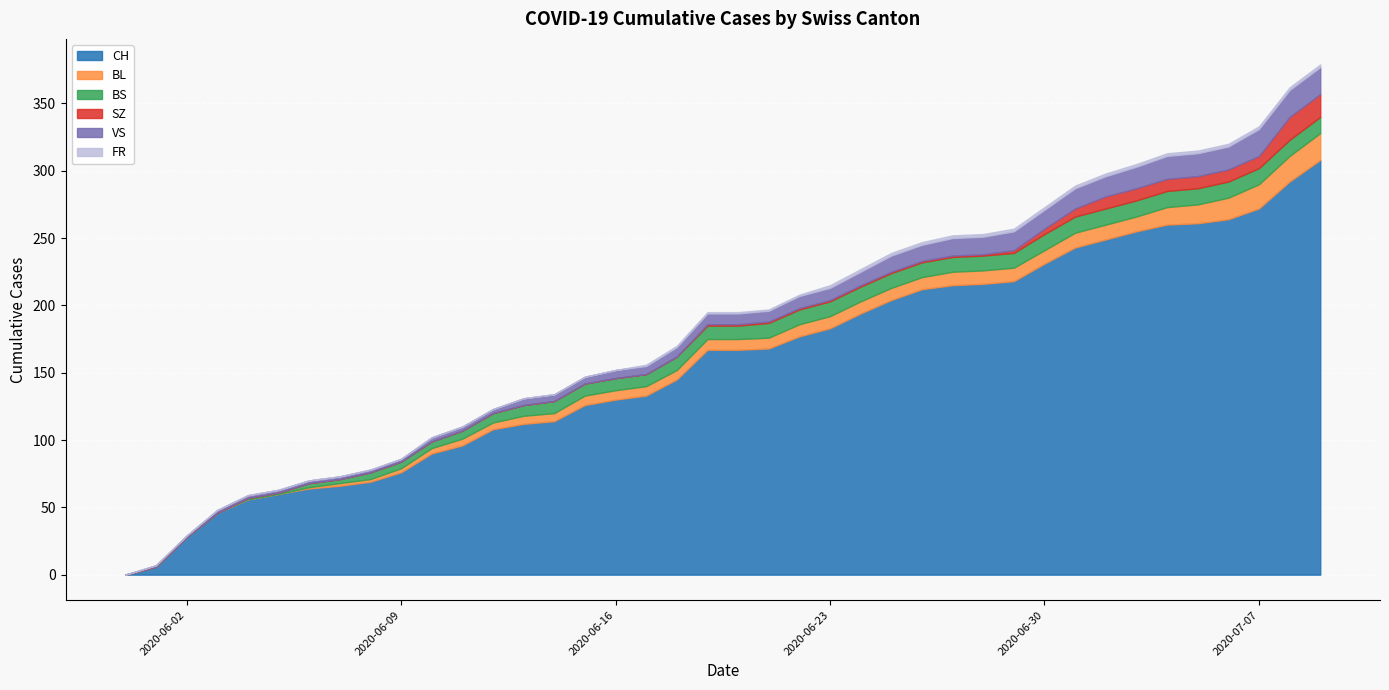

Reading left to right, what are all the values shown in this chart?

CH: 2020-05-31=0	2020-06-01=6	2020-06-02=28	2020-06-03=46	2020-06-04=56	2020-06-05=60	2020-06-06=64	2020-06-07=66	2020-06-08=69	2020-06-09=76	2020-06-10=90	2020-06-11=96	2020-06-12=108	2020-06-13=112	2020-06-14=114	2020-06-15=126	2020-06-16=130	2020-06-17=133	2020-06-18=145	2020-06-19=167	2020-06-20=167	2020-06-21=168	2020-06-22=177	2020-06-23=183	2020-06-24=194	2020-06-25=204	2020-06-26=212	2020-06-27=215	2020-06-28=216	2020-06-29=218	2020-06-30=231	2020-07-01=243	2020-07-02=249	2020-07-03=255	2020-07-04=260	2020-07-05=261	2020-07-06=264	2020-07-07=272	2020-07-08=292	2020-07-09=308
BL: 2020-05-31=0	2020-06-01=0	2020-06-02=0	2020-06-03=0	2020-06-04=0	2020-06-05=0	2020-06-06=1	2020-06-07=2	2020-06-08=2	2020-06-09=3	2020-06-10=4	2020-06-11=5	2020-06-12=5	2020-06-13=6	2020-06-14=6	2020-06-15=7	2020-06-16=7	2020-06-17=7	2020-06-18=7	2020-06-19=8	2020-06-20=8	2020-06-21=8	2020-06-22=9	2020-06-23=9	2020-06-24=9	2020-06-25=9	2020-06-26=9	2020-06-27=10	2020-06-28=10	2020-06-29=10	2020-06-30=10	2020-07-01=11	2020-07-02=11	2020-07-03=11	2020-07-04=13	2020-07-05=14	2020-07-06=16	2020-07-07=18	2020-07-08=19	2020-07-09=20
BS: 2020-05-31=0	2020-06-01=0	2020-06-02=0	2020-06-03=0	2020-06-04=1	2020-06-05=1	2020-06-06=3	2020-06-07=3	2020-06-08=5	2020-06-09=5	2020-06-10=5	2020-06-11=6	2020-06-12=7	2020-06-13=8	2020-06-14=9	2020-06-15=9	2020-06-16=9	2020-06-17=9	2020-06-18=10	2020-06-19=10	2020-06-20=10	2020-06-21=11	2020-06-22=11	2020-06-23=11	2020-06-24=11	2020-06-25=11	2020-06-26=11	2020-06-27=11	2020-06-28=11	2020-06-29=11	2020-06-30=12	2020-07-01=12	2020-07-02=12	2020-07-03=12	2020-07-04=12	2020-07-05=12	2020-07-06=12	2020-07-07=12	2020-07-08=12	2020-07-09=12
SZ: 2020-05-31=0	2020-06-01=0	2020-06-02=0	2020-06-03=0	2020-06-04=0	2020-06-05=0	2020-06-06=0	2020-06-07=0	2020-06-08=0	2020-06-09=0	2020-06-10=0	2020-06-11=0	2020-06-12=0	2020-06-13=0	2020-06-14=0	2020-06-15=0	2020-06-16=0	2020-06-17=0	2020-06-18=0	2020-06-19=1	2020-06-20=1	2020-06-21=1	2020-06-22=1	2020-06-23=1	2020-06-24=1	2020-06-25=1	2020-06-26=1	2020-06-27=1	2020-06-28=1	2020-06-29=2	2020-06-30=4	2020-07-01=6	2020-07-02=9	2020-07-03=9	2020-07-04=9	2020-07-05=9	2020-07-06=9	2020-07-07=9	2020-07-08=17	2020-07-09=17
VS: 2020-05-31=0	2020-06-01=1	2020-06-02=1	2020-06-03=2	2020-06-04=2	2020-06-05=2	2020-06-06=2	2020-06-07=2	2020-06-08=2	2020-06-09=2	2020-06-10=3	2020-06-11=3	2020-06-12=3	2020-06-13=5	2020-06-14=5	2020-06-15=5	2020-06-16=6	2020-06-17=6	2020-06-18=7	2020-06-19=8	2020-06-20=8	2020-06-21=8	2020-06-22=9	2020-06-23=9	2020-06-24=10	2020-06-25=12	2020-06-26=12	2020-06-27=13	2020-06-28=13	2020-06-29=14	2020-06-30=14	2020-07-01=15	2020-07-02=15	2020-07-03=16	2020-07-04=17	2020-07-05=17	2020-07-06=17	2020-07-07=20	2020-07-08=20	2020-07-09=20
FR: 2020-05-31=0	2020-06-01=0	2020-06-02=0	2020-06-03=0	2020-06-04=0	2020-06-05=0	2020-06-06=0	2020-06-07=0	2020-06-08=0	2020-06-09=0	2020-06-10=0	2020-06-11=0	2020-06-12=0	2020-06-13=0	2020-06-14=0	2020-06-15=0	2020-06-16=0	2020-06-17=1	2020-06-18=1	2020-06-19=1	2020-06-20=1	2020-06-21=1	2020-06-22=1	2020-06-23=2	2020-06-24=2	2020-06-25=2	2020-06-26=2	2020-06-27=2	2020-06-28=2	2020-06-29=2	2020-06-30=2	2020-07-01=2	2020-07-02=2	2020-07-03=2	2020-07-04=2	2020-07-05=2	2020-07-06=2	2020-07-07=2	2020-07-08=2	2020-07-09=2